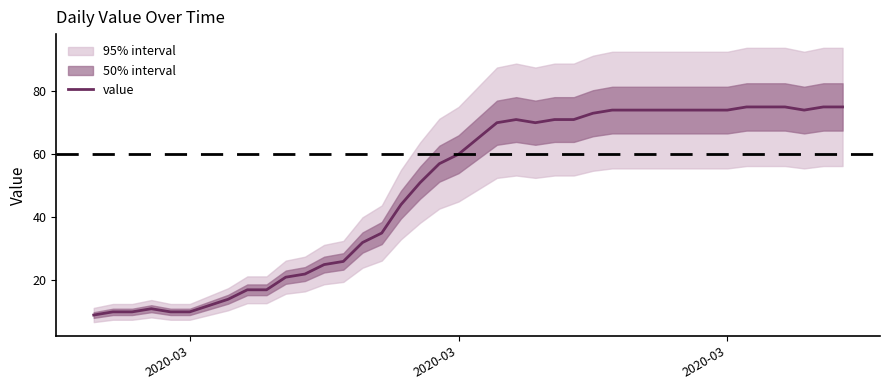

True or false: the data shows 12 at 16.

False